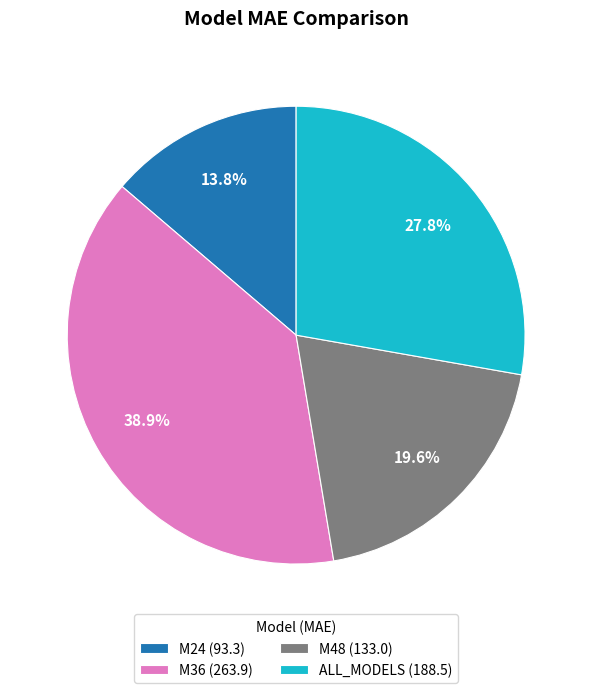

Which slice is the smallest?

M24